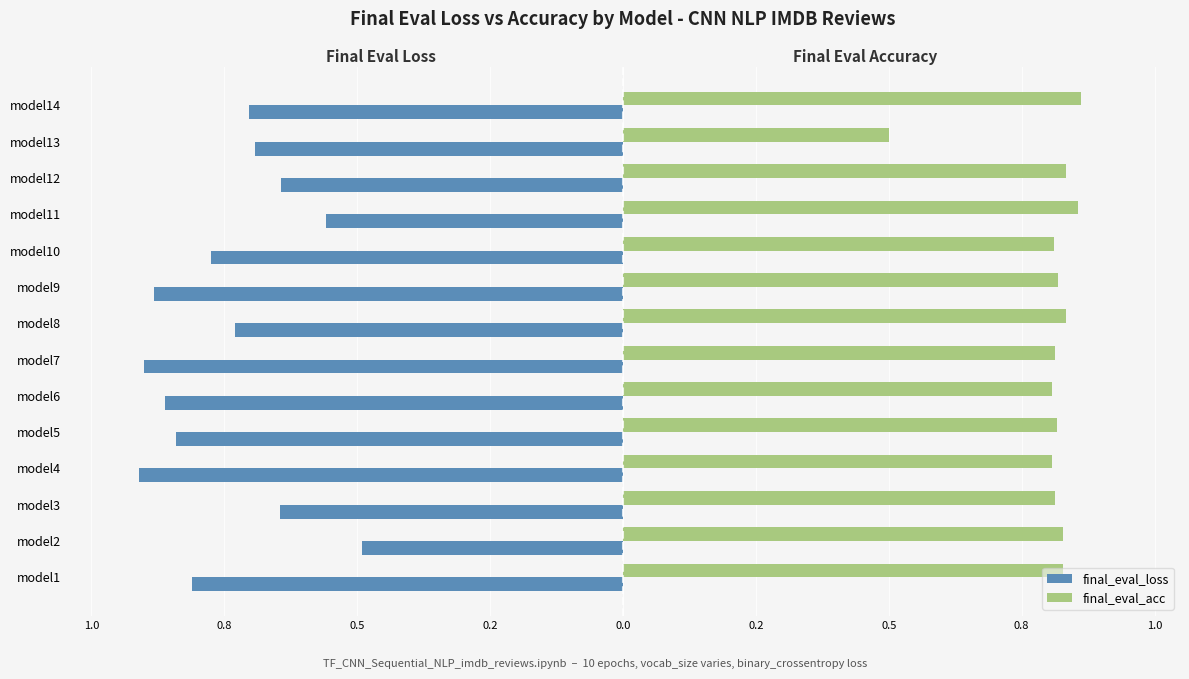

Which series has the largest total across all categories?

final_eval_acc